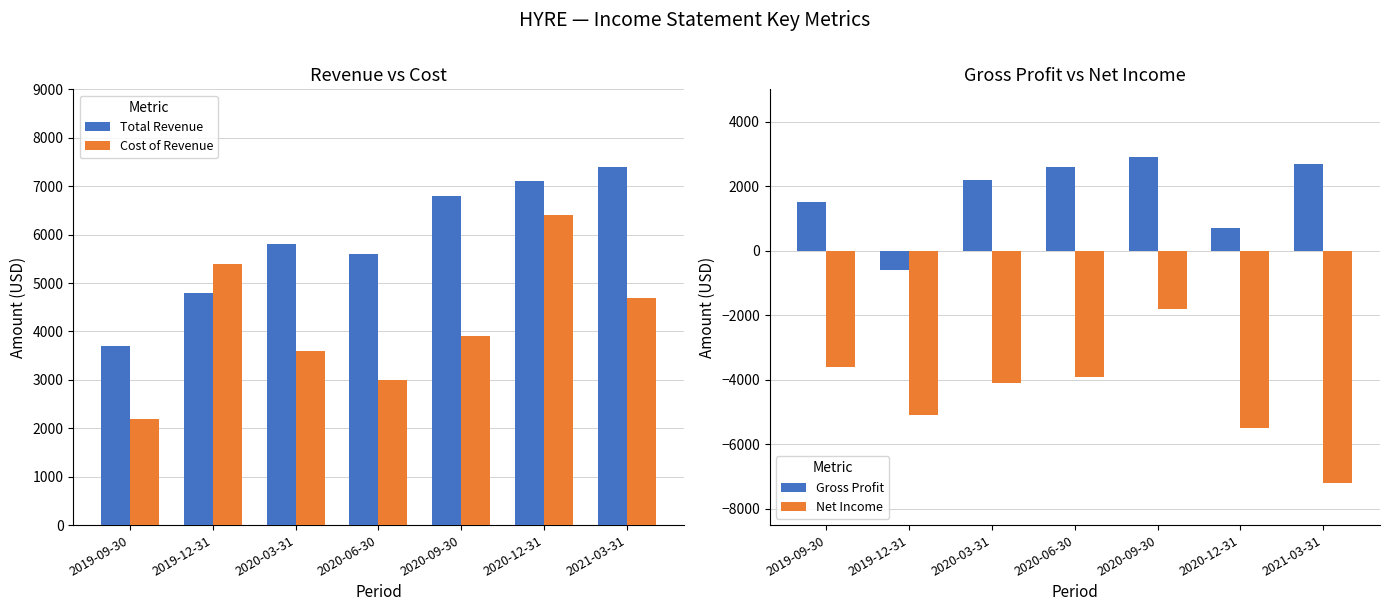

Which category has the highest value across all series?

2021-03-31